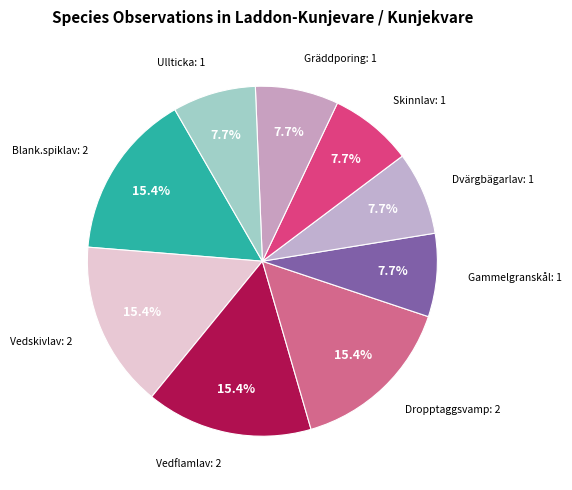

Is there any slice that represents more than half of the pie?

No